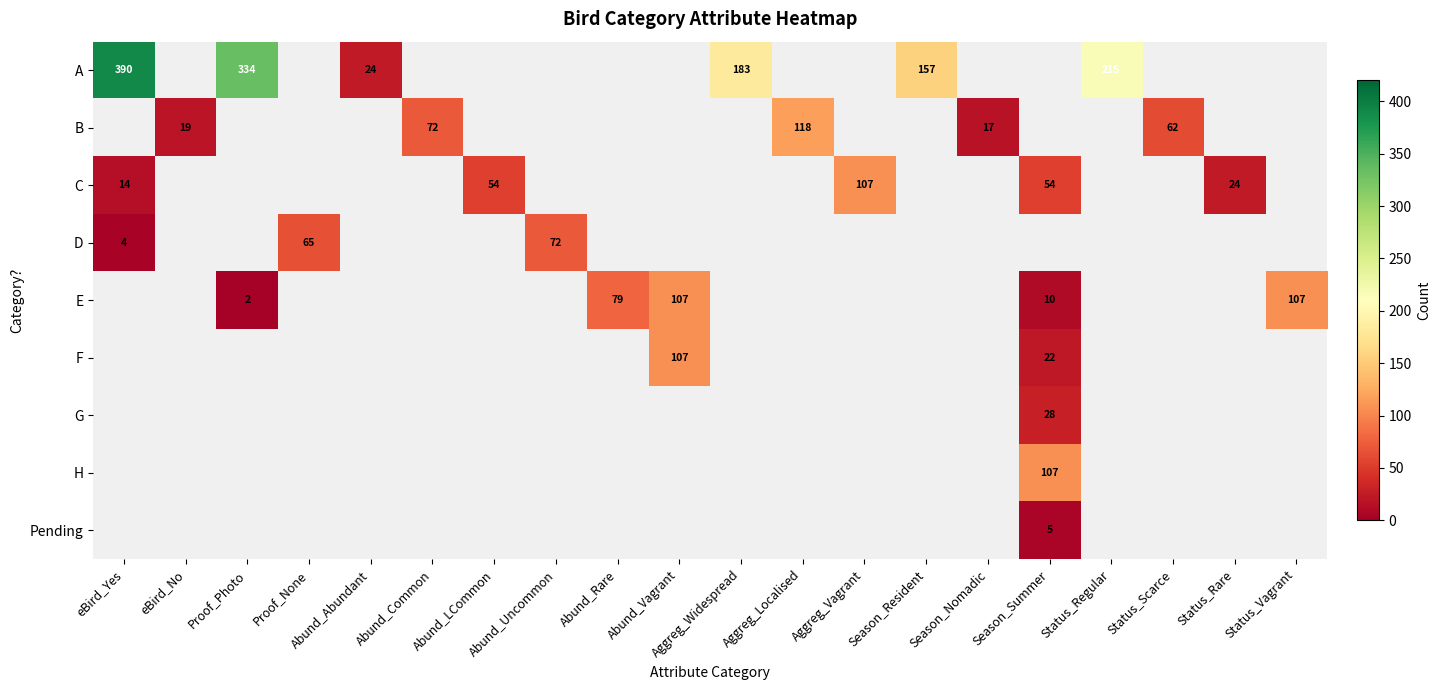

What is the minimum value shown in the chart?

2.0